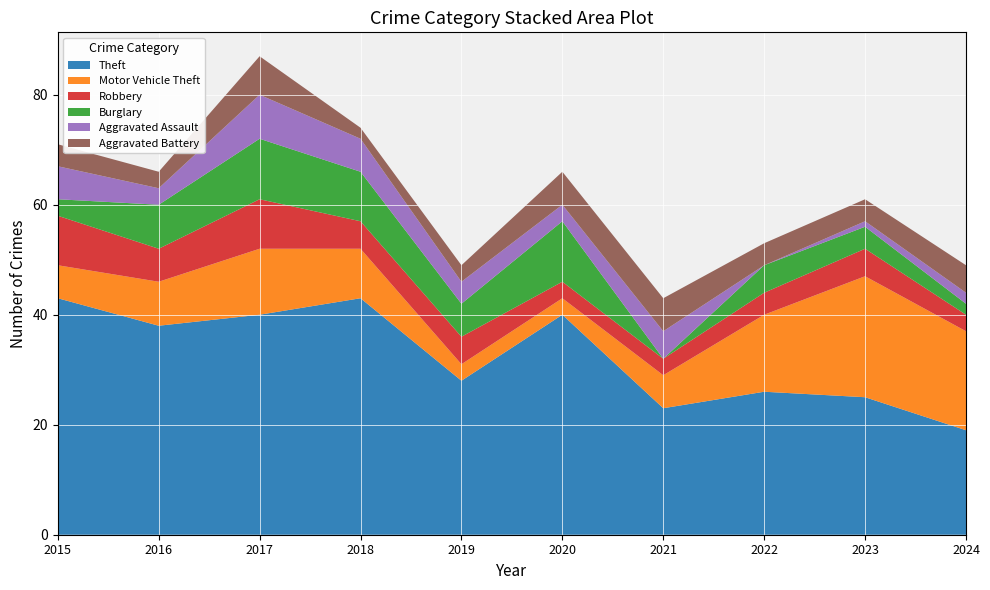

Reading right to left, extract all data points from this chart.

Theft: 2024=19	2023=25	2022=26	2021=23	2020=40	2019=28	2018=43	2017=40	2016=38	2015=43
Motor Vehicle Theft: 2024=18	2023=22	2022=14	2021=6	2020=3	2019=3	2018=9	2017=12	2016=8	2015=6
Robbery: 2024=3	2023=5	2022=4	2021=3	2020=3	2019=5	2018=5	2017=9	2016=6	2015=9
Burglary: 2024=2	2023=4	2022=5	2021=0	2020=11	2019=6	2018=9	2017=11	2016=8	2015=3
Aggravated Assault: 2024=2	2023=1	2022=0	2021=5	2020=3	2019=4	2018=6	2017=8	2016=3	2015=6
Aggravated Battery: 2024=5	2023=4	2022=4	2021=6	2020=6	2019=3	2018=2	2017=7	2016=3	2015=4